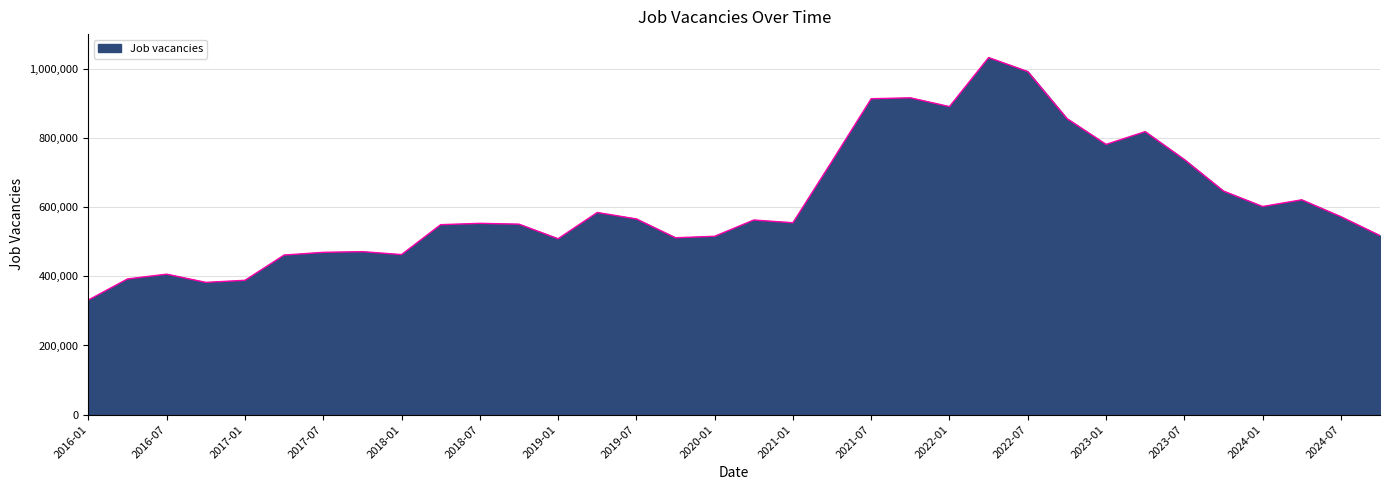

What is the difference between the maximum and minimum values?

700695